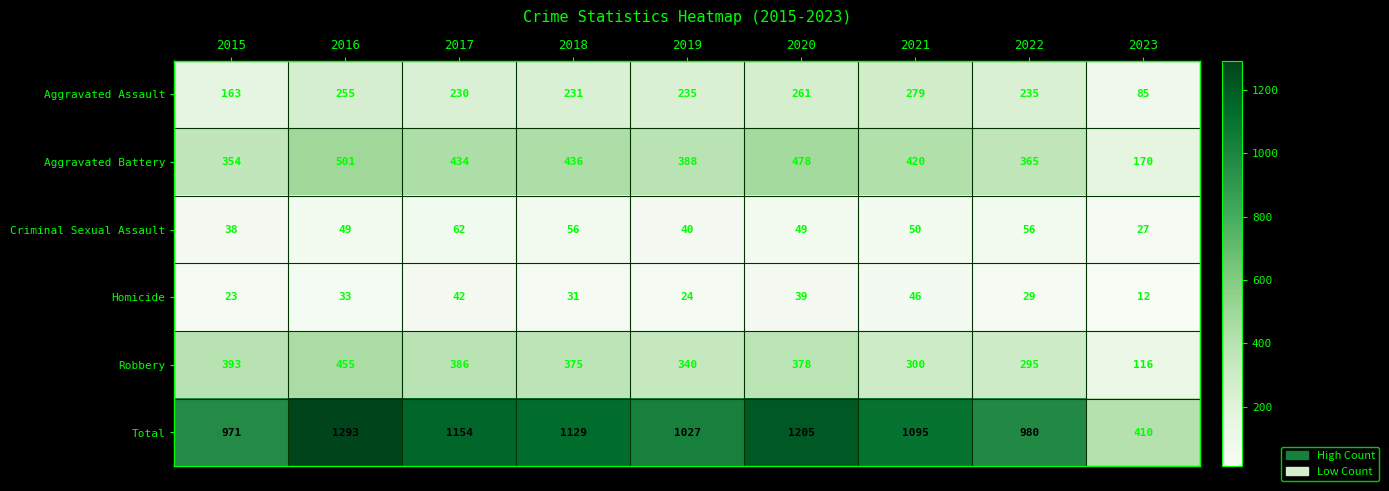

What is the maximum value shown in the chart?

1293